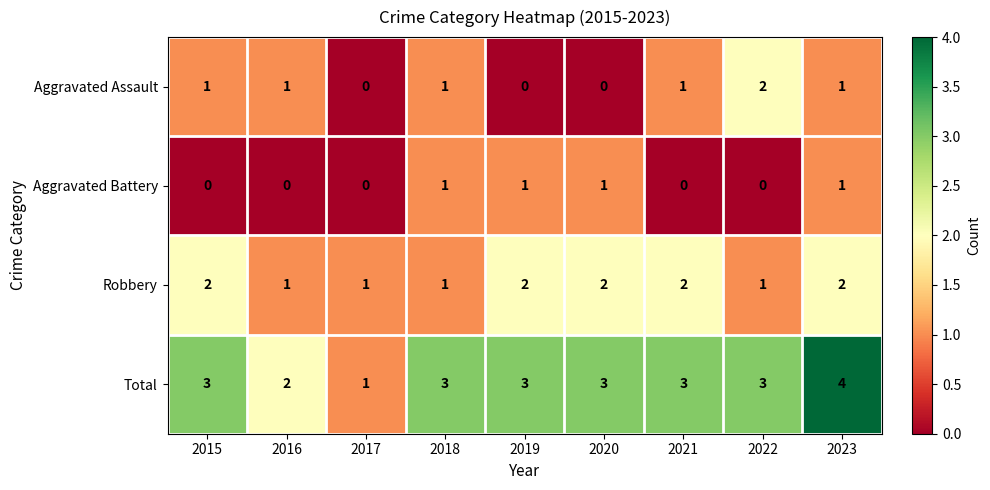

Which series has the widest spread of values?

Total